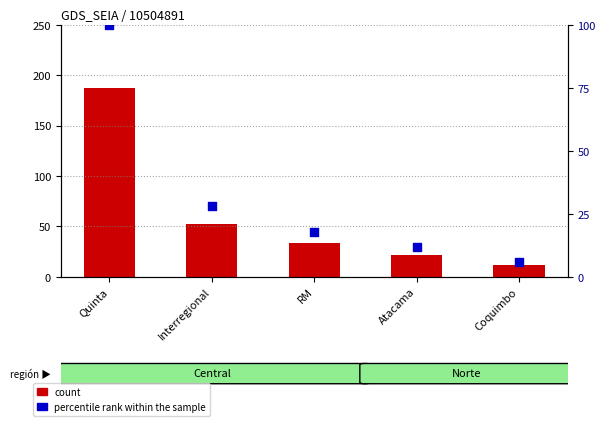

Is the value of count at Interregional greater than the value of percentile rank within the sample at Coquimbo?

Yes